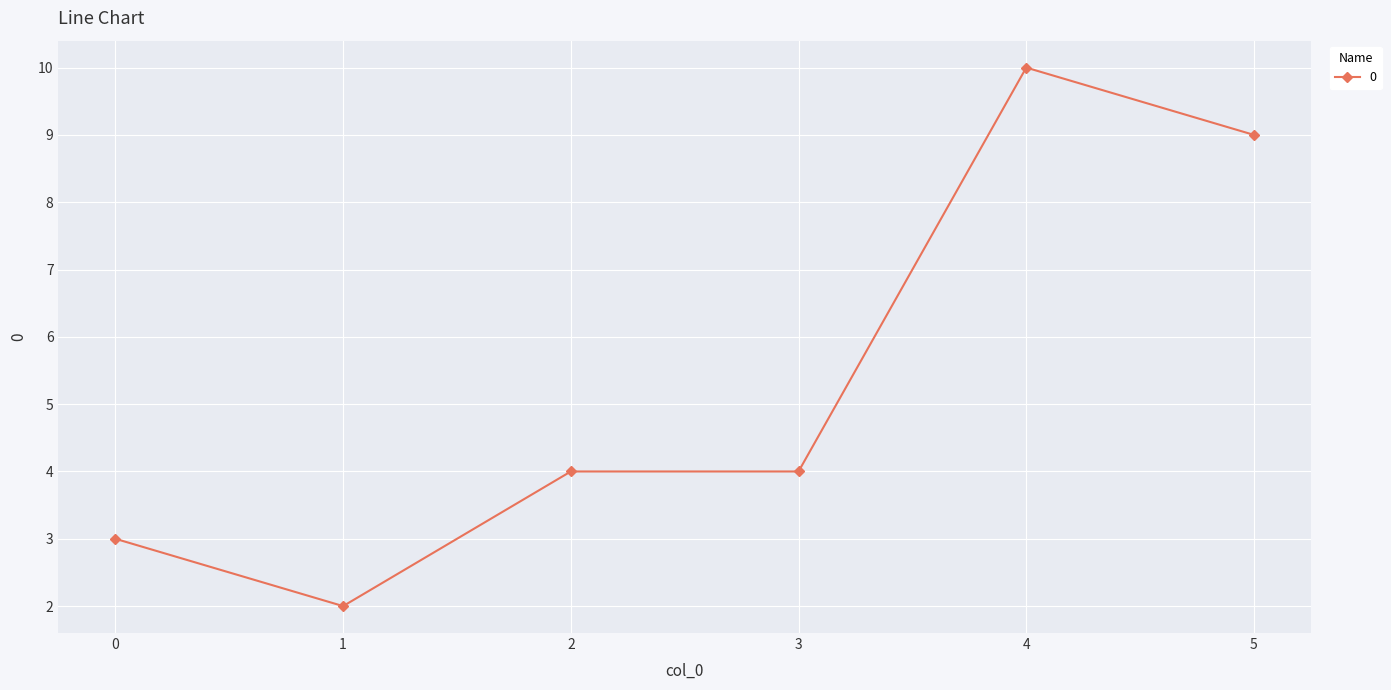

Approximately how many times larger is the value at 4 compared to 5?

1.1